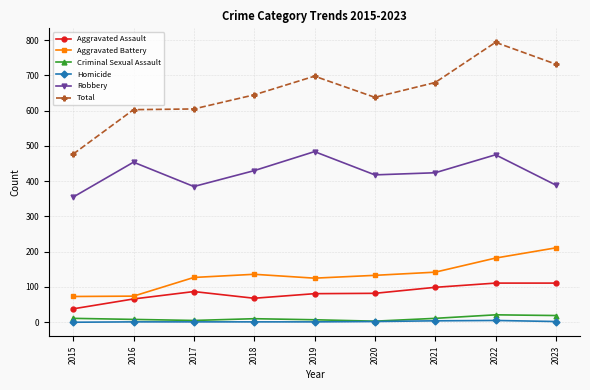

The value of Robbery at 2021 is 288. True or false?

False